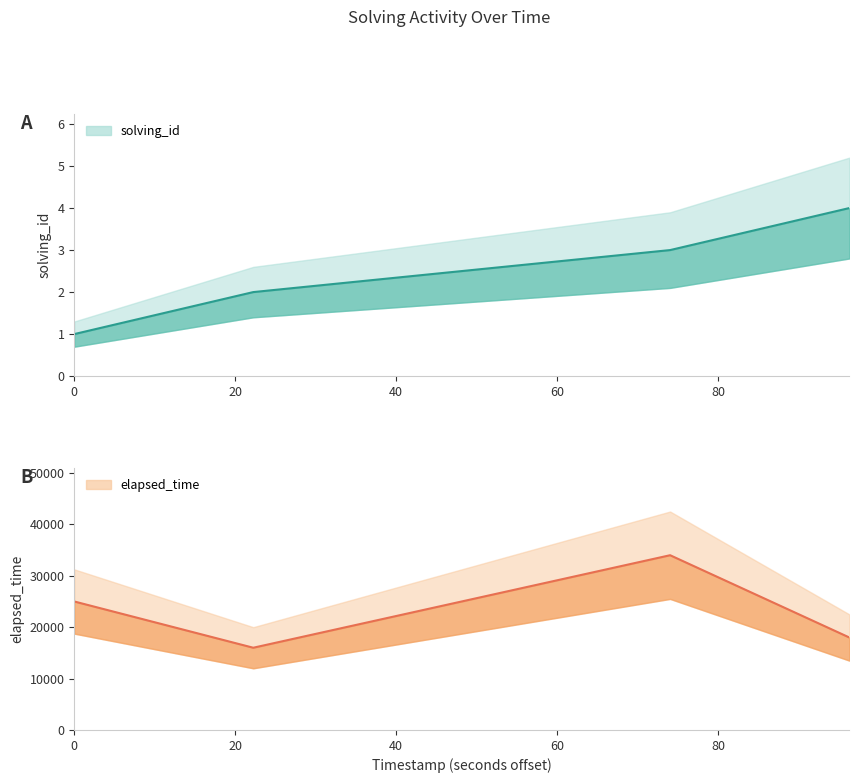

True or false: elapsed_time and solving_id cross at least once.

False